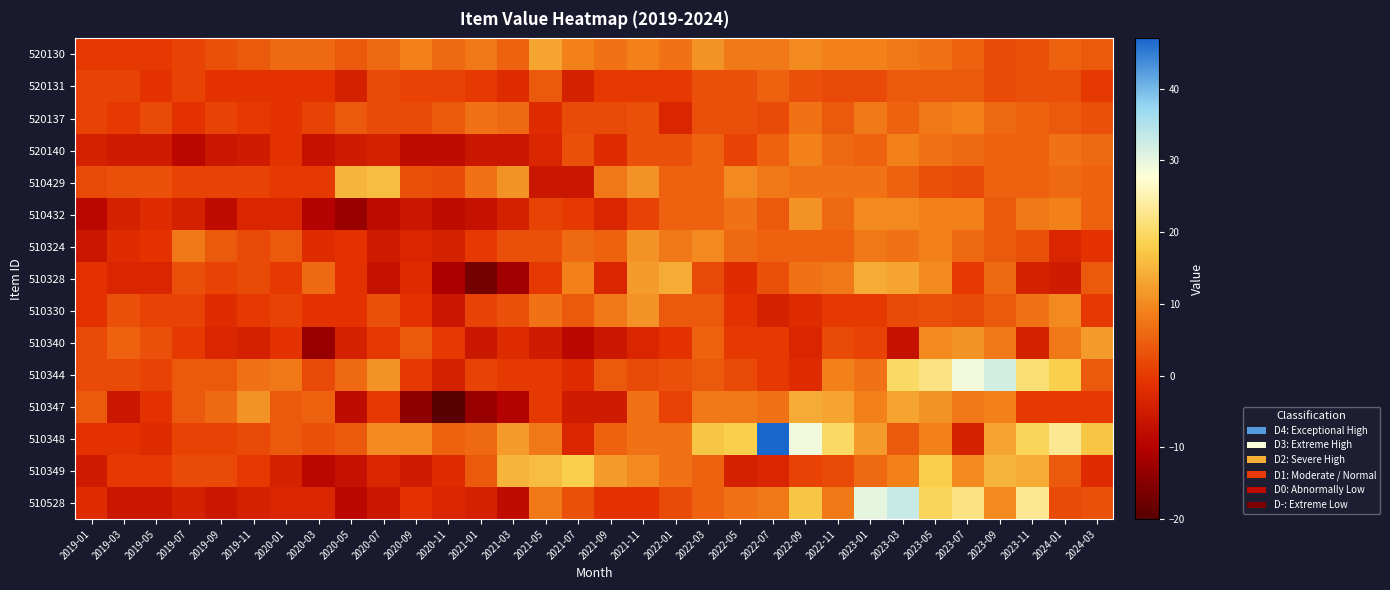

Reading left to right, list all the values displayed in this chart.

520130: 2019-01=0	2019-03=0	2019-05=0	2019-07=1	2019-09=3	2019-11=4	2020-01=6	2020-03=6	2020-05=4	2020-07=6	2020-09=9	2020-11=6	2021-01=8	2021-03=5	2021-05=13	2021-07=9	2021-09=7	2021-11=9	2022-01=7	2022-03=11	2022-05=8	2022-07=8	2022-09=10	2022-11=9	2023-01=9	2023-03=8	2023-05=7	2023-07=5	2023-09=2	2023-11=3	2024-01=5	2024-03=4
520131: 2019-01=1	2019-03=1	2019-05=-1	2019-07=1	2019-09=-1	2019-11=-1	2020-01=-1	2020-03=-1	2020-05=-4	2020-07=2	2020-09=1	2020-11=1	2021-01=0	2021-03=-2	2021-05=4	2021-07=-4	2021-09=0	2021-11=0	2022-01=0	2022-03=3	2022-05=3	2022-07=5	2022-09=3	2022-11=2	2023-01=2	2023-03=4	2023-05=4	2023-07=4	2023-09=2	2023-11=3	2024-01=3	2024-03=0
520137: 2019-01=1	2019-03=0	2019-05=2	2019-07=-1	2019-09=1	2019-11=0	2020-01=-1	2020-03=1	2020-05=4	2020-07=2	2020-09=2	2020-11=4	2021-01=7	2021-03=6	2021-05=-2	2021-07=2	2021-09=2	2021-11=3	2022-01=-3	2022-03=3	2022-05=3	2022-07=2	2022-09=7	2022-11=4	2023-01=8	2023-03=5	2023-05=8	2023-07=9	2023-09=6	2023-11=5	2024-01=4	2024-03=3
520140: 2019-01=-4	2019-03=-5	2019-05=-5	2019-07=-9	2019-09=-6	2019-11=-5	2020-01=-1	2020-03=-7	2020-05=-5	2020-07=-4	2020-09=-8	2020-11=-8	2021-01=-6	2021-03=-6	2021-05=-3	2021-07=3	2021-09=-2	2021-11=3	2022-01=3	2022-03=5	2022-05=1	2022-07=5	2022-09=9	2022-11=6	2023-01=5	2023-03=9	2023-05=7	2023-07=6	2023-09=5	2023-11=5	2024-01=7	2024-03=6
510429: 2019-01=2	2019-03=3	2019-05=3	2019-07=1	2019-09=1	2019-11=1	2020-01=0	2020-03=0	2020-05=15	2020-07=16	2020-09=3	2020-11=2	2021-01=7	2021-03=11	2021-05=-6	2021-07=-6	2021-09=8	2021-11=11	2022-01=5	2022-03=5	2022-05=10	2022-07=8	2022-09=7	2022-11=7	2023-01=7	2023-03=5	2023-05=3	2023-07=2	2023-09=5	2023-11=5	2024-01=6	2024-03=5
510432: 2019-01=-9	2019-03=-4	2019-05=-2	2019-07=-4	2019-09=-8	2019-11=-3	2020-01=-3	2020-03=-10	2020-05=-13	2020-07=-8	2020-09=-6	2020-11=-8	2021-01=-7	2021-03=-4	2021-05=1	2021-07=0	2021-09=-3	2021-11=1	2022-01=5	2022-03=5	2022-05=7	2022-07=4	2022-09=11	2022-11=6	2023-01=10	2023-03=10	2023-05=9	2023-07=9	2023-09=4	2023-11=8	2024-01=9	2024-03=5
510324: 2019-01=-6	2019-03=-2	2019-05=-1	2019-07=8	2019-09=4	2019-11=2	2020-01=4	2020-03=-2	2020-05=-1	2020-07=-5	2020-09=-3	2020-11=-4	2021-01=0	2021-03=3	2021-05=3	2021-07=6	2021-09=5	2021-11=11	2022-01=8	2022-03=10	2022-05=6	2022-07=5	2022-09=5	2022-11=5	2023-01=8	2023-03=7	2023-05=9	2023-07=6	2023-09=4	2023-11=3	2024-01=-3	2024-03=-1
510328: 2019-01=-1	2019-03=-3	2019-05=-3	2019-07=3	2019-09=1	2019-11=2	2020-01=0	2020-03=6	2020-05=-1	2020-07=-7	2020-09=-2	2020-11=-11	2021-01=-17	2021-03=-12	2021-05=0	2021-07=9	2021-09=-3	2021-11=12	2022-01=14	2022-03=2	2022-05=-2	2022-07=3	2022-09=7	2022-11=8	2023-01=14	2023-03=13	2023-05=10	2023-07=0	2023-09=6	2023-11=-4	2024-01=-5	2024-03=4
510330: 2019-01=-1	2019-03=3	2019-05=1	2019-07=1	2019-09=-2	2019-11=0	2020-01=1	2020-03=-1	2020-05=-1	2020-07=3	2020-09=-1	2020-11=-6	2021-01=1	2021-03=3	2021-05=7	2021-07=4	2021-09=8	2021-11=11	2022-01=4	2022-03=4	2022-05=-1	2022-07=-4	2022-09=-2	2022-11=0	2023-01=0	2023-03=2	2023-05=3	2023-07=2	2023-09=4	2023-11=7	2024-01=10	2024-03=0
510340: 2019-01=2	2019-03=5	2019-05=3	2019-07=0	2019-09=-3	2019-11=-4	2020-01=-1	2020-03=-13	2020-05=-4	2020-07=0	2020-09=4	2020-11=0	2021-01=-6	2021-03=-2	2021-05=-5	2021-07=-9	2021-09=-6	2021-11=-3	2022-01=-1	2022-03=5	2022-05=0	2022-07=0	2022-09=-3	2022-11=2	2023-01=1	2023-03=-7	2023-05=10	2023-07=11	2023-09=8	2023-11=-4	2024-01=8	2024-03=12
510344: 2019-01=2	2019-03=2	2019-05=1	2019-07=4	2019-09=4	2019-11=7	2020-01=8	2020-03=2	2020-05=6	2020-07=11	2020-09=0	2020-11=-4	2021-01=1	2021-03=0	2021-05=0	2021-07=-2	2021-09=4	2021-11=2	2022-01=3	2022-03=4	2022-05=2	2022-07=0	2022-09=-2	2022-11=9	2023-01=7	2023-03=20	2023-05=22	2023-07=29	2023-09=32	2023-11=21	2024-01=18	2024-03=4
510347: 2019-01=4	2019-03=-6	2019-05=-1	2019-07=4	2019-09=6	2019-11=11	2020-01=4	2020-03=5	2020-05=-8	2020-07=0	2020-09=-14	2020-11=-20	2021-01=-13	2021-03=-10	2021-05=0	2021-07=-5	2021-09=-5	2021-11=7	2022-01=1	2022-03=8	2022-05=8	2022-07=7	2022-09=14	2022-11=13	2023-01=9	2023-03=13	2023-05=11	2023-07=8	2023-09=9	2023-11=0	2024-01=0	2024-03=0
510348: 2019-01=-1	2019-03=-1	2019-05=-2	2019-07=1	2019-09=1	2019-11=2	2020-01=4	2020-03=3	2020-05=4	2020-07=10	2020-09=10	2020-11=5	2021-01=6	2021-03=12	2021-05=8	2021-07=-3	2021-09=5	2021-11=7	2022-01=7	2022-03=17	2022-05=18	2022-07=47	2022-09=29	2022-11=20	2023-01=12	2023-03=4	2023-05=9	2023-07=-4	2023-09=13	2023-11=19	2024-01=23	2024-03=17
510349: 2019-01=-5	2019-03=0	2019-05=0	2019-07=2	2019-09=2	2019-11=0	2020-01=-4	2020-03=-9	2020-05=-7	2020-07=-3	2020-09=-5	2020-11=-2	2021-01=4	2021-03=15	2021-05=16	2021-07=18	2021-09=12	2021-11=10	2022-01=7	2022-03=5	2022-05=-4	2022-07=-3	2022-09=1	2022-11=2	2023-01=6	2023-03=9	2023-05=18	2023-07=10	2023-09=15	2023-11=14	2024-01=4	2024-03=-2
510528: 2019-01=-2	2019-03=-6	2019-05=-6	2019-07=-4	2019-09=-6	2019-11=-4	2020-01=-3	2020-03=-3	2020-05=-9	2020-07=-6	2020-09=-1	2020-11=-3	2021-01=-4	2021-03=-8	2021-05=8	2021-07=3	2021-09=-1	2021-11=-1	2022-01=2	2022-03=5	2022-05=7	2022-07=8	2022-09=17	2022-11=8	2023-01=30	2023-03=33	2023-05=19	2023-07=22	2023-09=10	2023-11=23	2024-01=2	2024-03=3